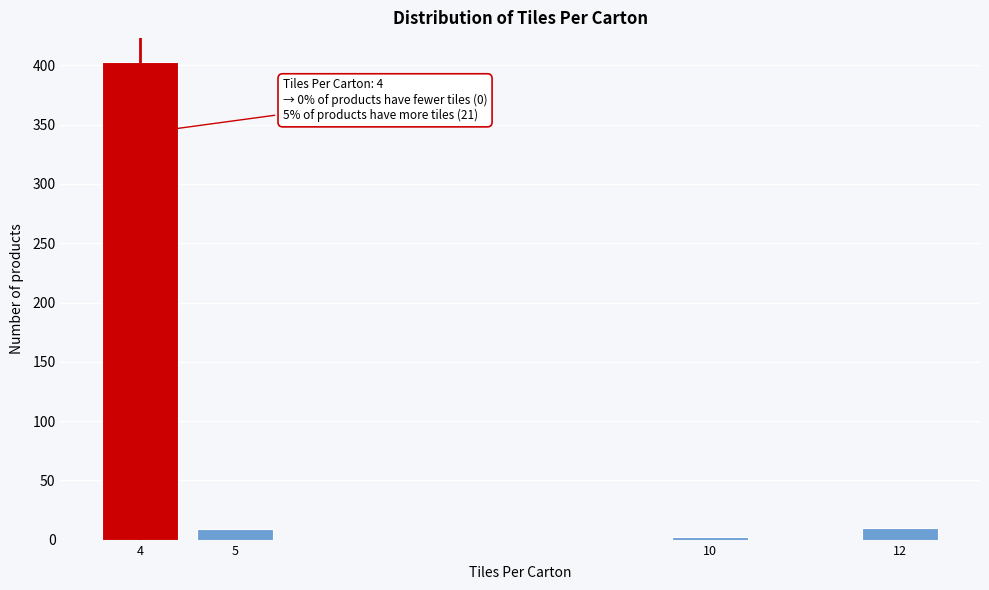

What is the average value?

106